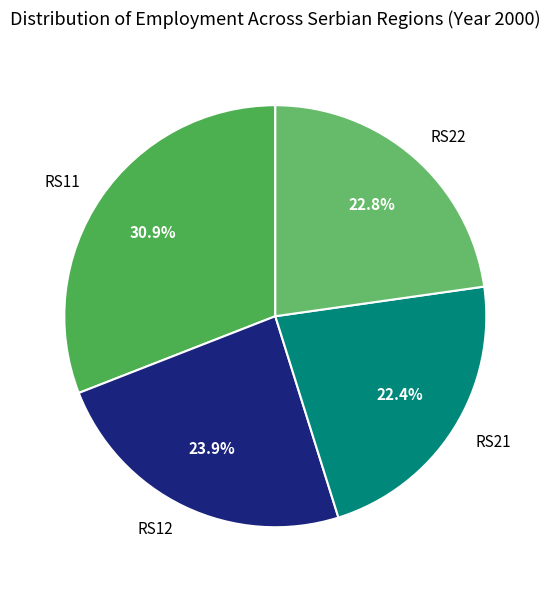

What is the ratio of the value at RS22 to the value at RS12?

1.0